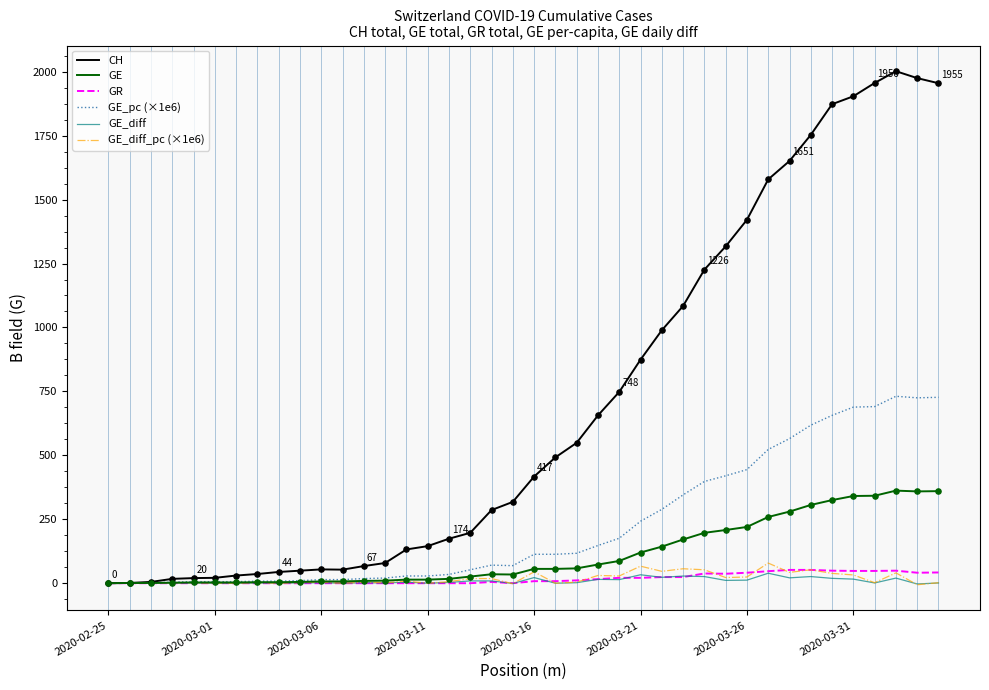

Which series has the largest total across all categories?

CH